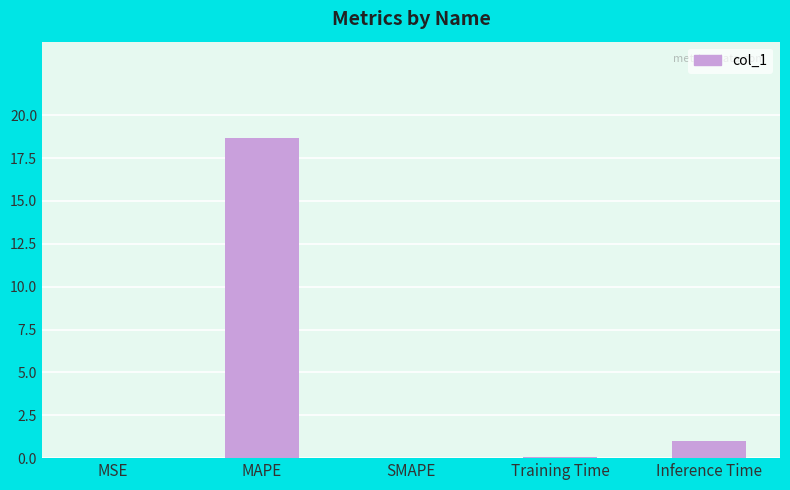

At which category does the chart reach its peak across all series?

MAPE